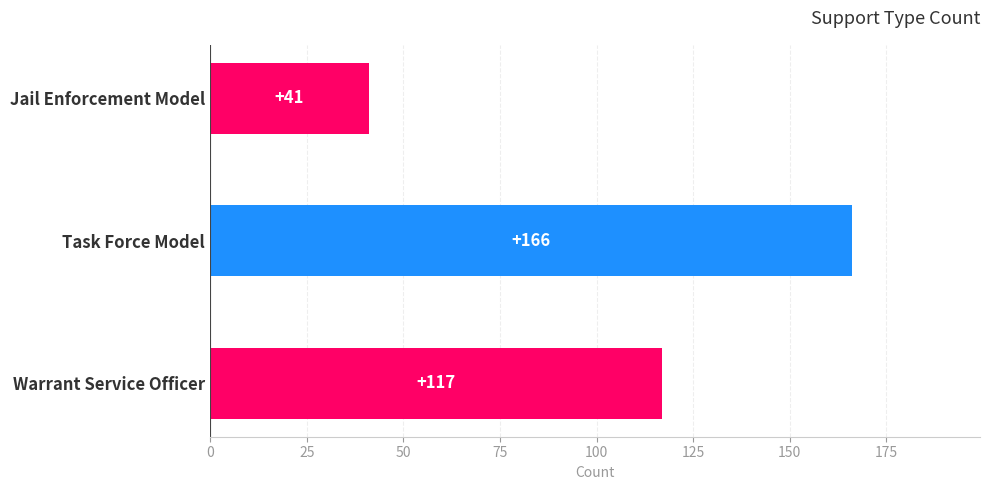

What is the label of the 3rd bar from the bottom?

Jail Enforcement Model